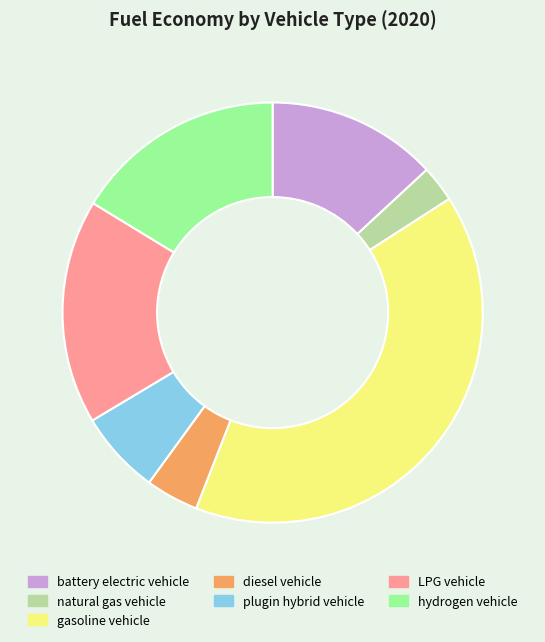

Does any single category account for the majority?

No